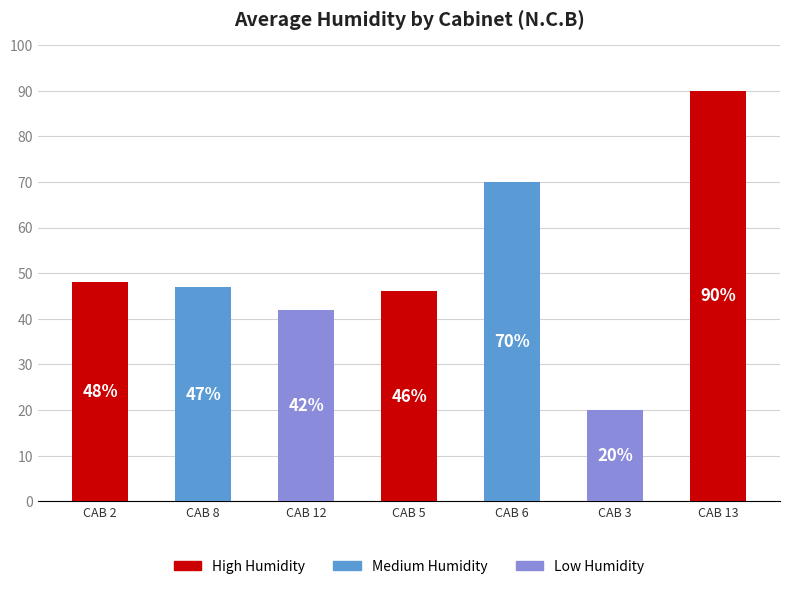

What is the minimum value shown in the chart?

20